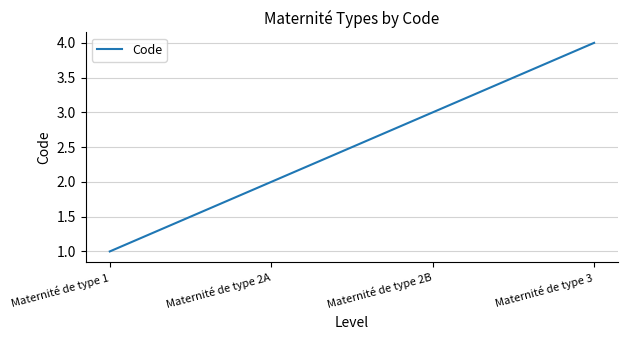

True or false: the data has more than 1 interior local peaks.

False